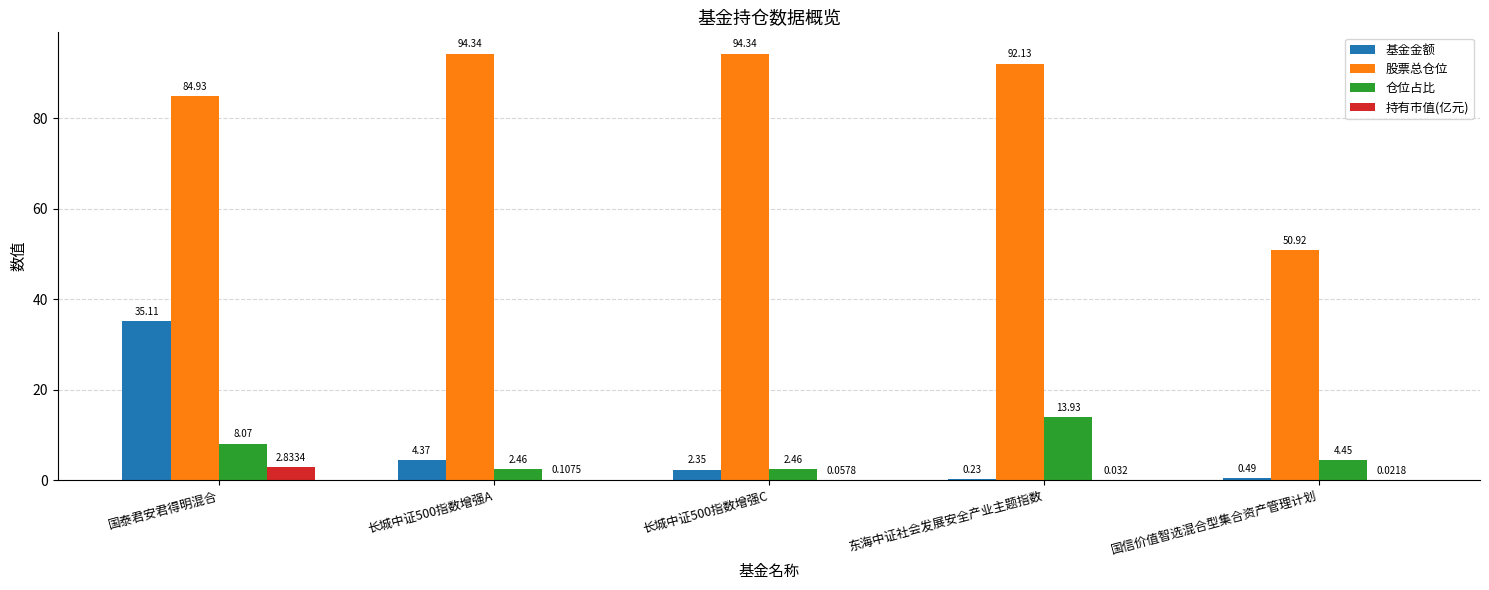

Which series changed the most between 长城中证500指数增强A and 国信价值智选混合型集合资产管理计划?

股票总仓位